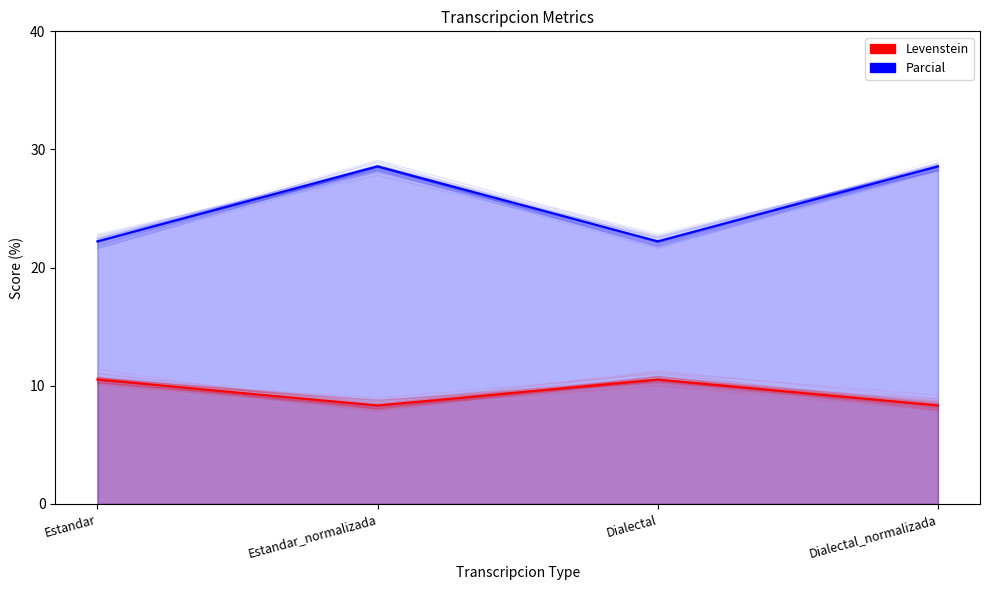

True or false: Parcial and Levenstein cross at least once.

False